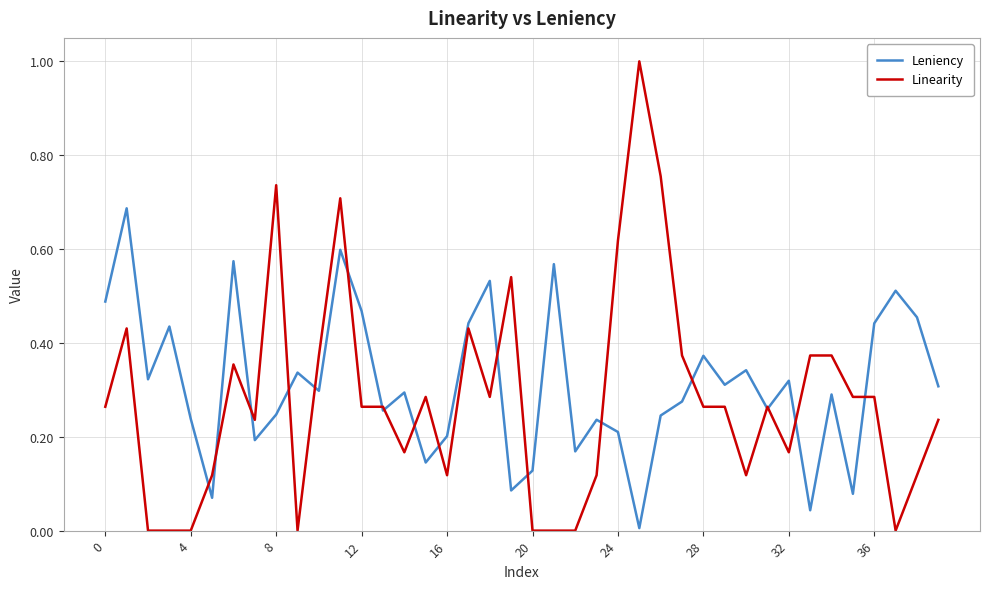

List the series in order of their peak value, highest first.

Linearity, Leniency